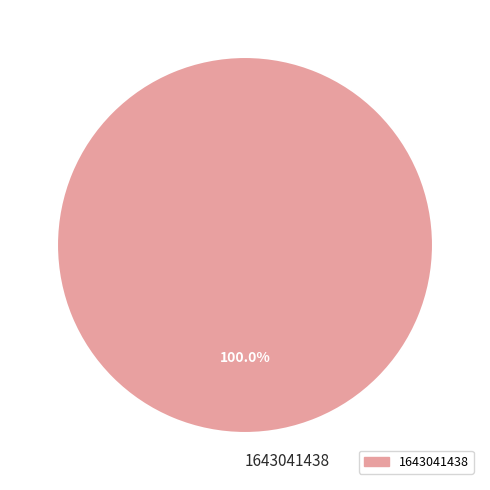

Rank the categories by value from lowest to highest.

1643041438